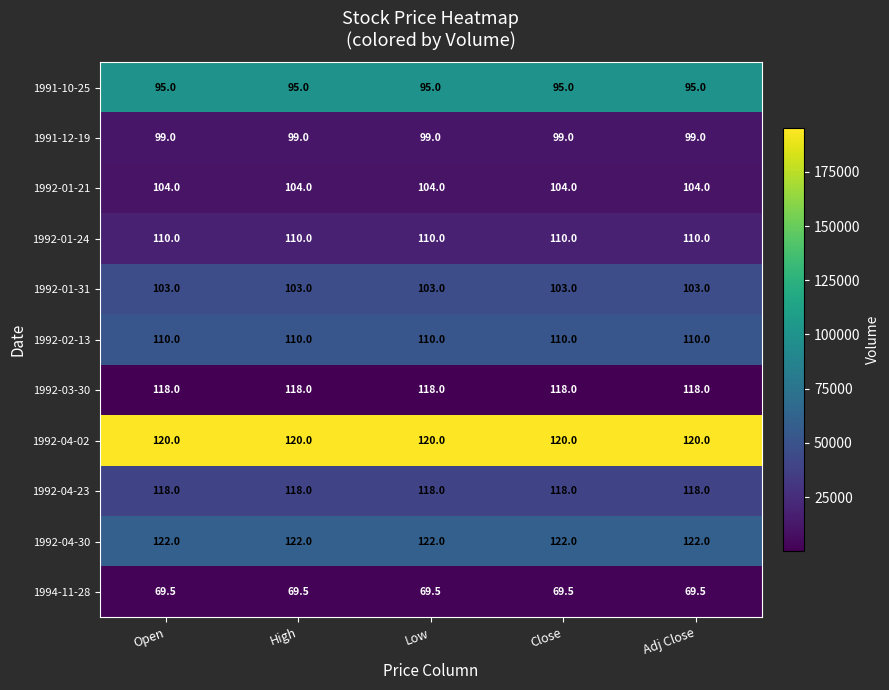

At how many categories does at least one series exceed 110?

5